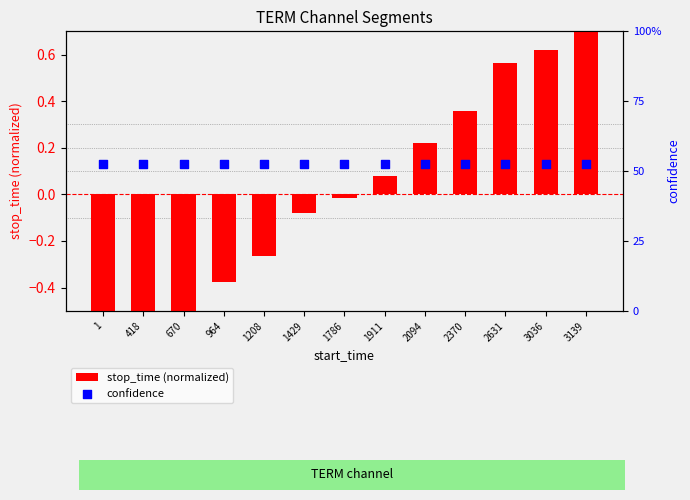

What is the total value across all series at 1429?

0.4